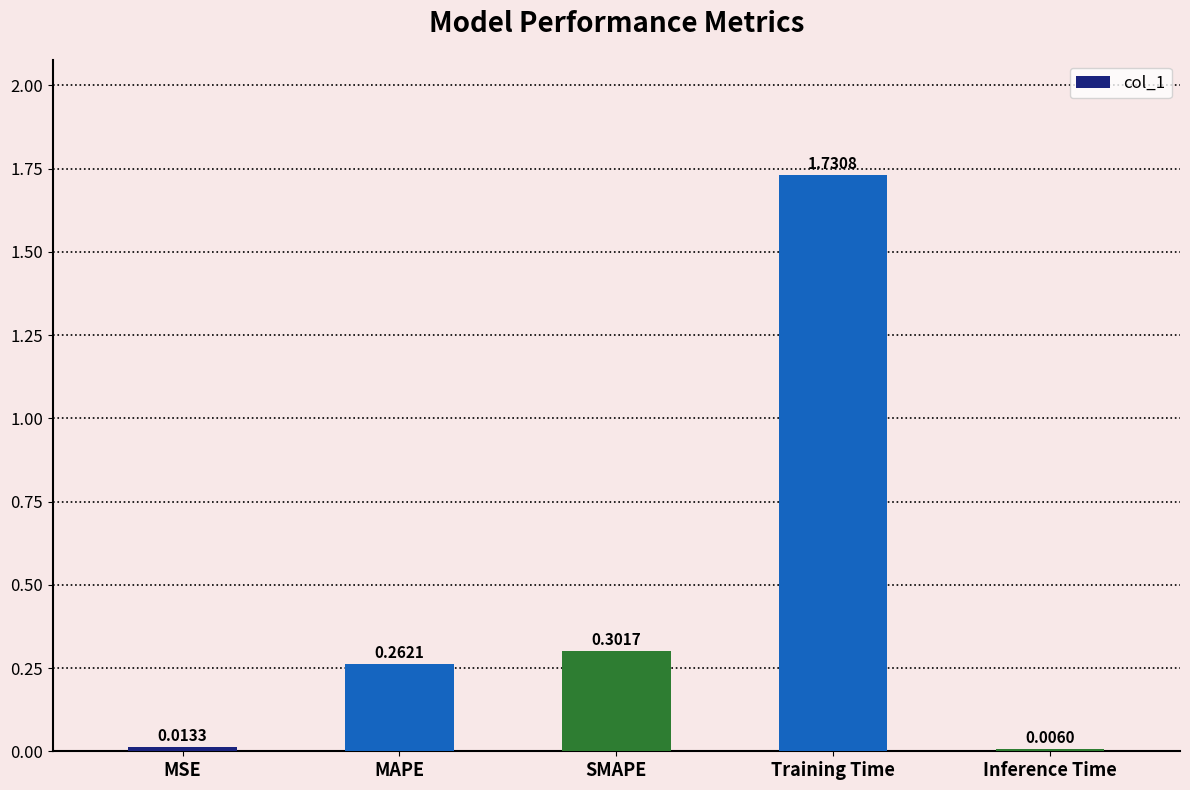

What is the sum of the values at Training Time and MAPE?

2.0